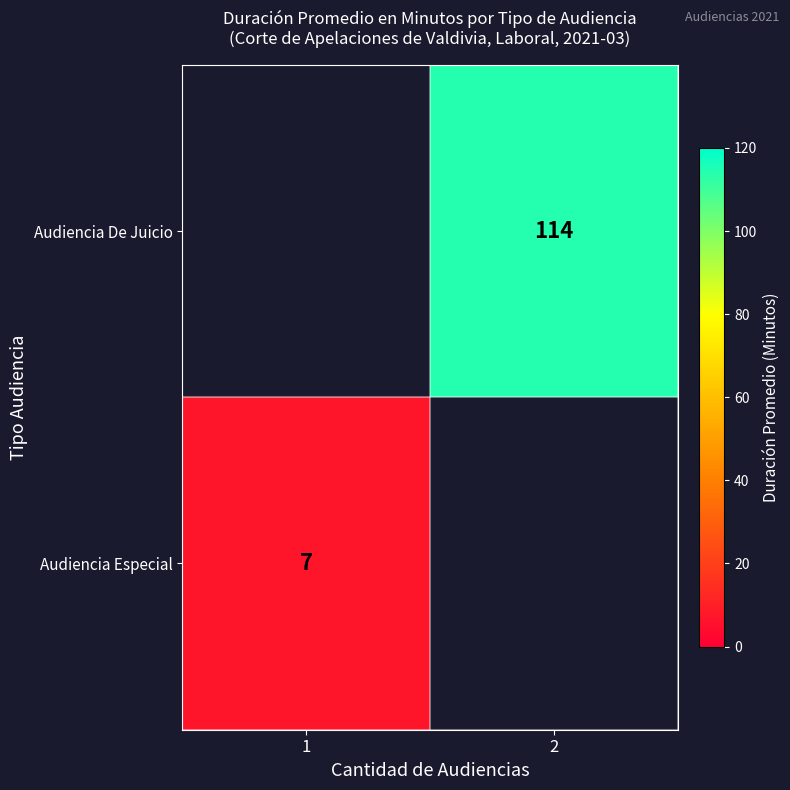

Is it true that Audiencia De Juicio equals 114 at 2?

True